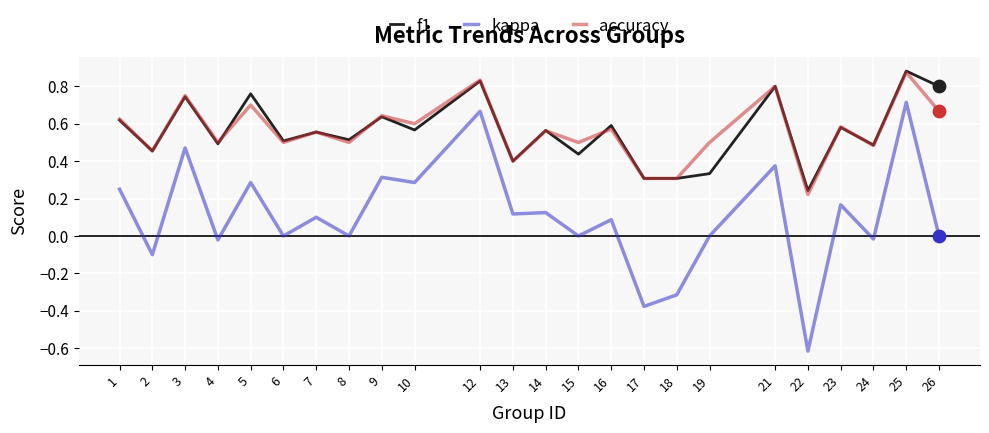

At which category is the sum across all series the highest?

25